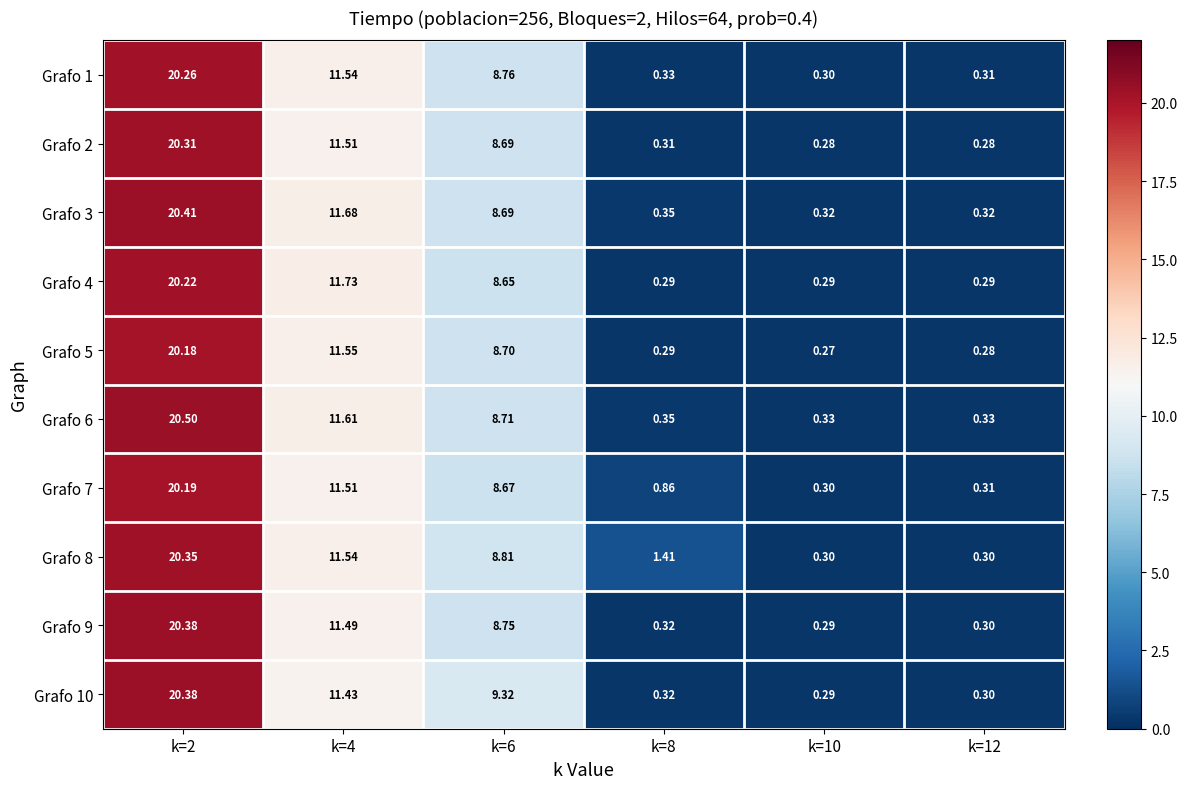

How many categories are shown in the chart?

6